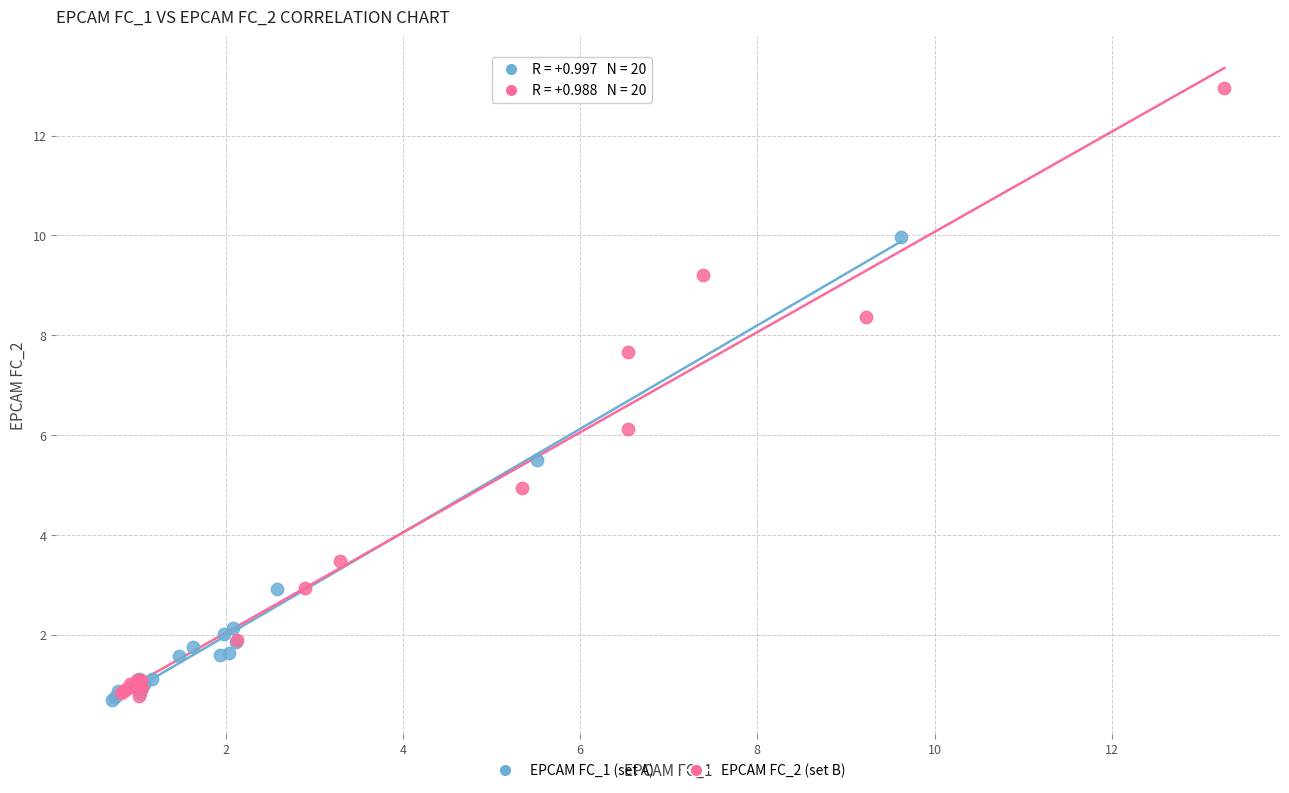

Which series has the widest spread of Y values?

EPCAM FC_2 (set B)